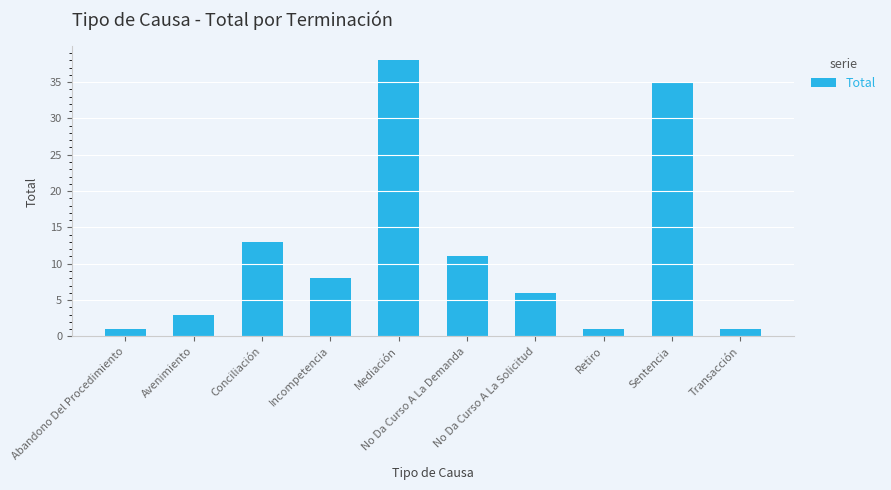

How many values are below 8?

5